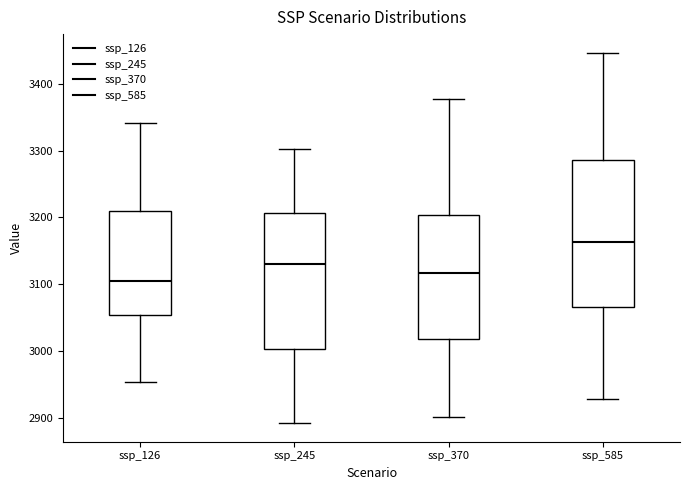

Which box is the tallest, from its lower edge to its upper edge?

ssp_585